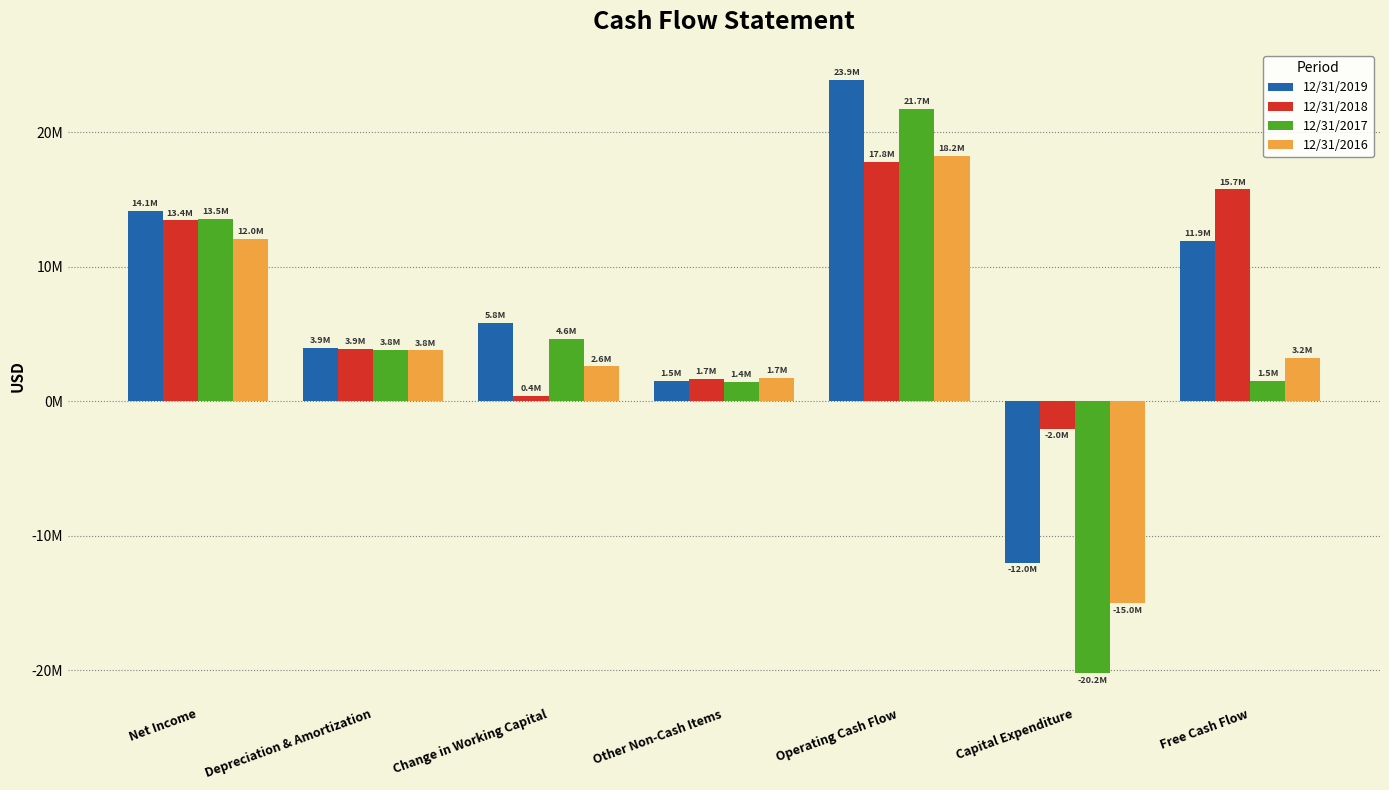

Does the chart contain stacked bars?

No